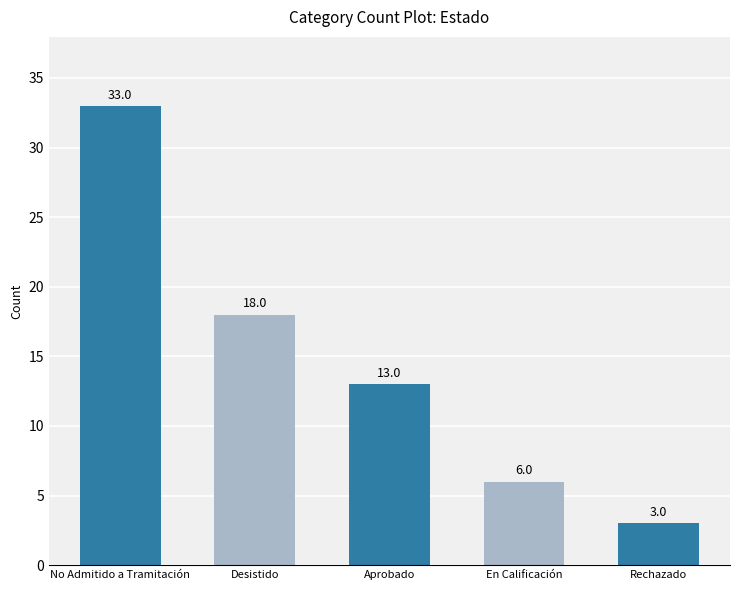

What value does the data have at Rechazado, to the nearest 5?

5